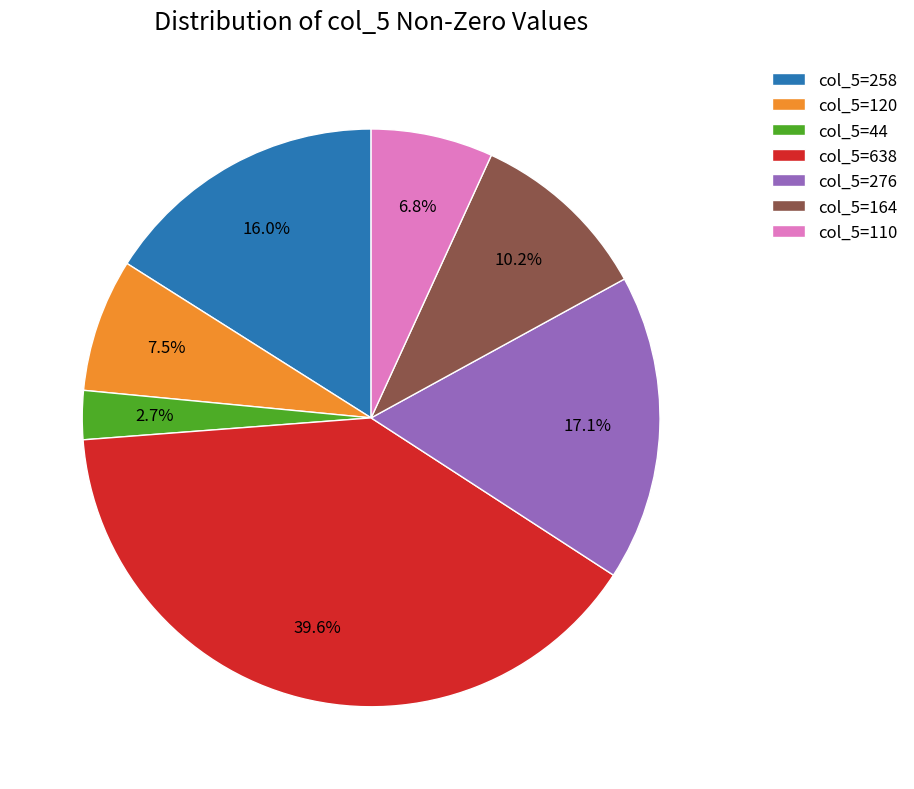

What is the total percentage of col_5=258 and col_5=638?

55.7%